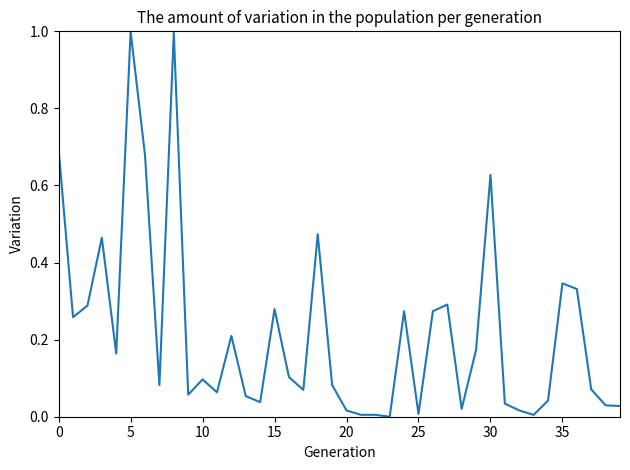

What is the maximum value shown in the chart?

1.0